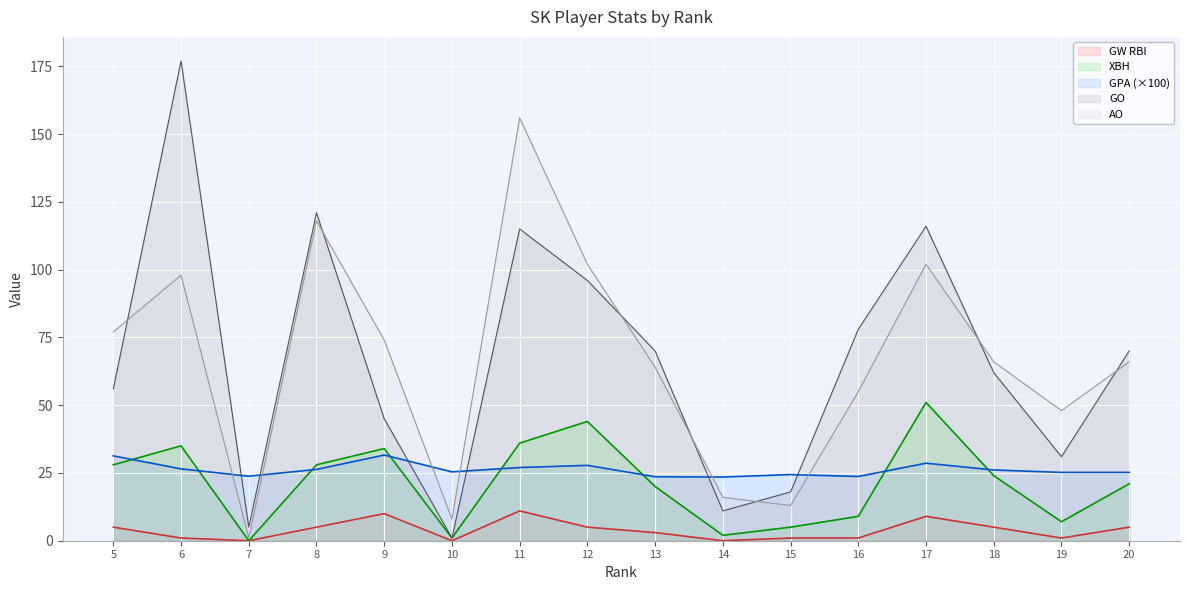

What is the sum of all GW RBI values?

62.0